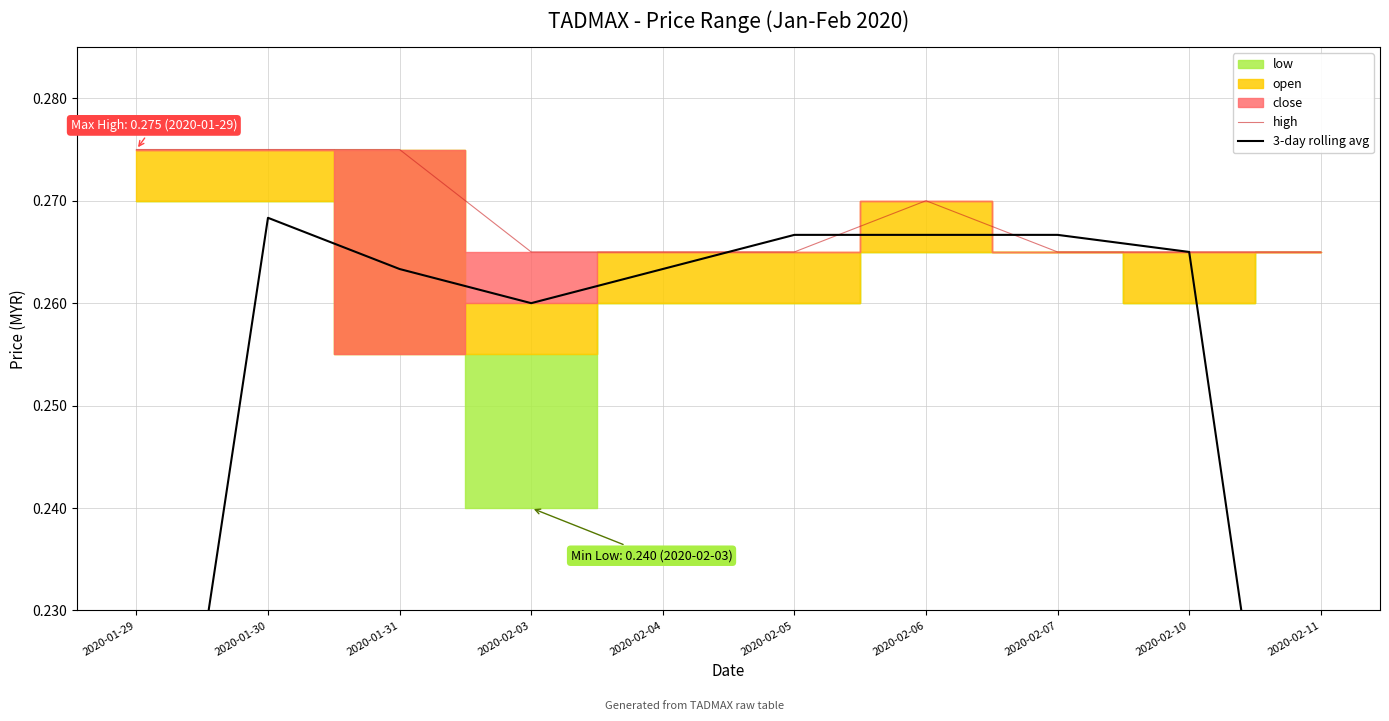

Which category has the highest value across all series?

2020-01-29